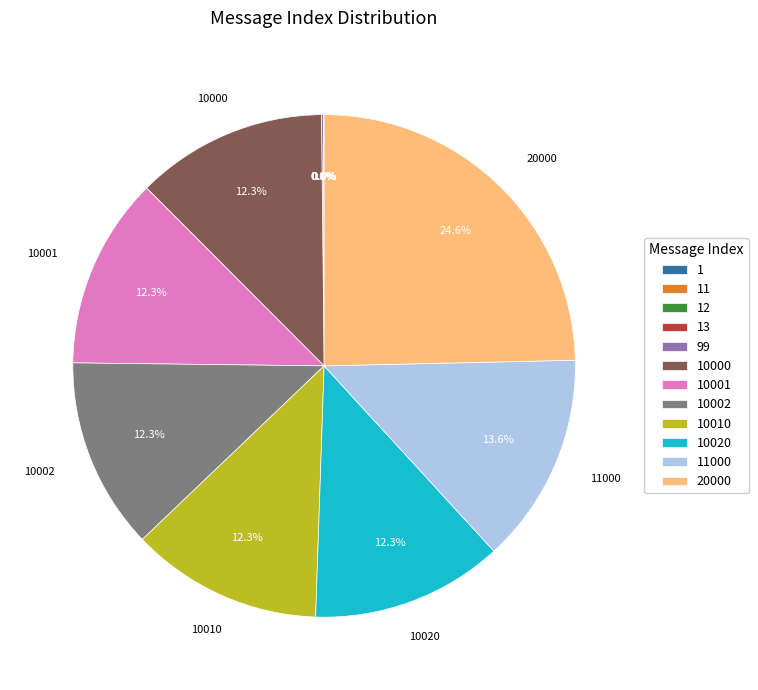

Is there a majority slice in this chart?

No